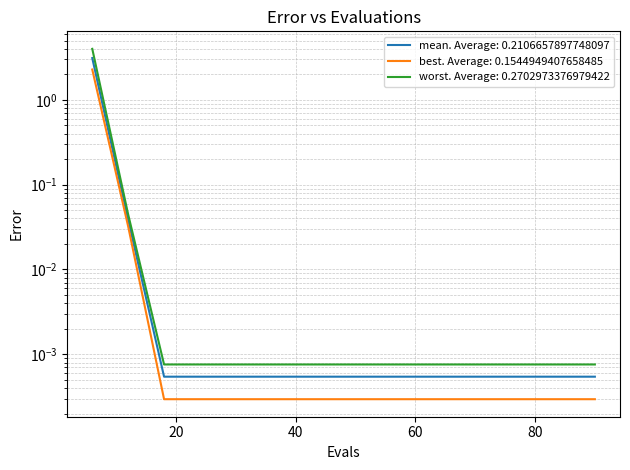

Reading left to right, list all the values displayed in this chart.

mean: 3.1	0.0	0.0	0.0	0.0	0.0	0.0	0.0	0.0	0.0	0.0	0.0	0.0	0.0	0.0
best: 2.3	0.0	0.0	0.0	0.0	0.0	0.0	0.0	0.0	0.0	0.0	0.0	0.0	0.0	0.0
worst: 4.0	0.0	0.0	0.0	0.0	0.0	0.0	0.0	0.0	0.0	0.0	0.0	0.0	0.0	0.0